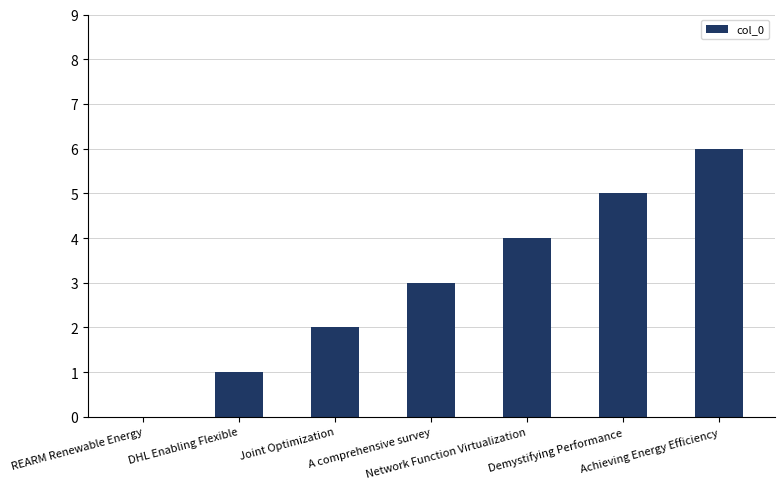

What is the greatest value displayed?

6